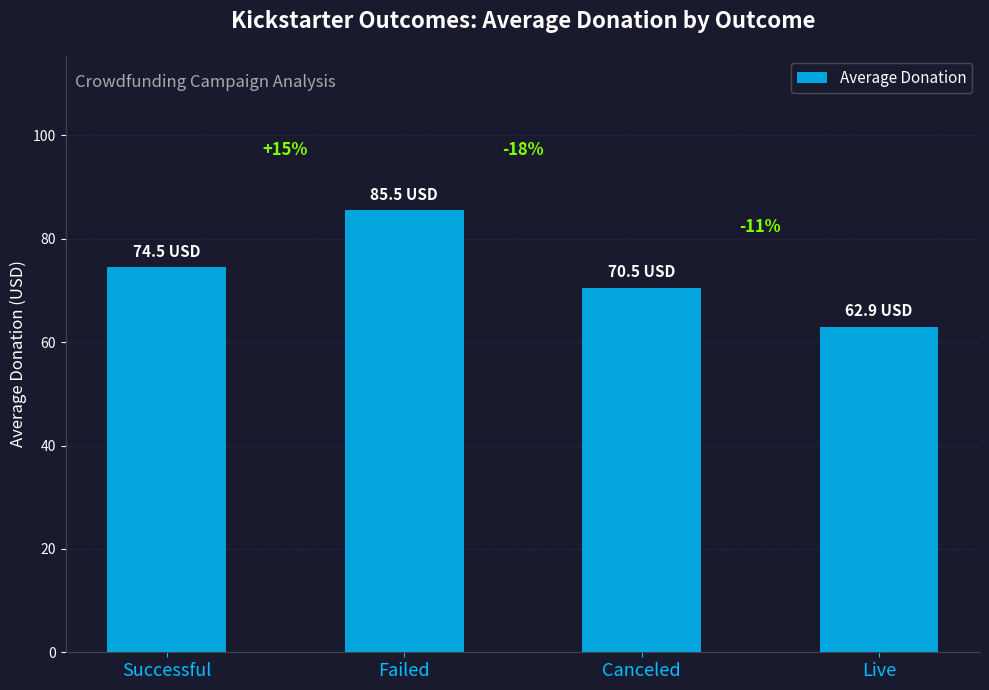

What is the sum of all values?

293.4